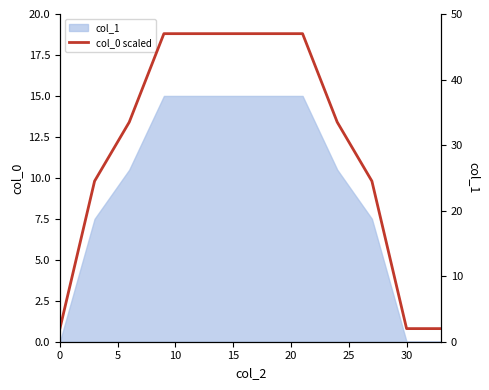

True or false: there are more than 2 points higher than both neighbors.

False